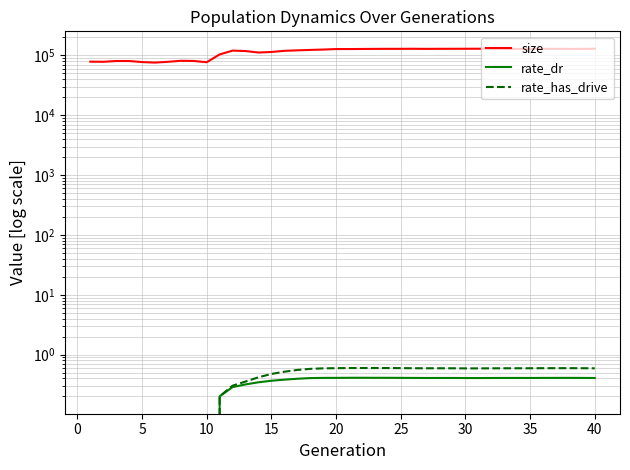

Which series has the largest range (max minus min)?

size